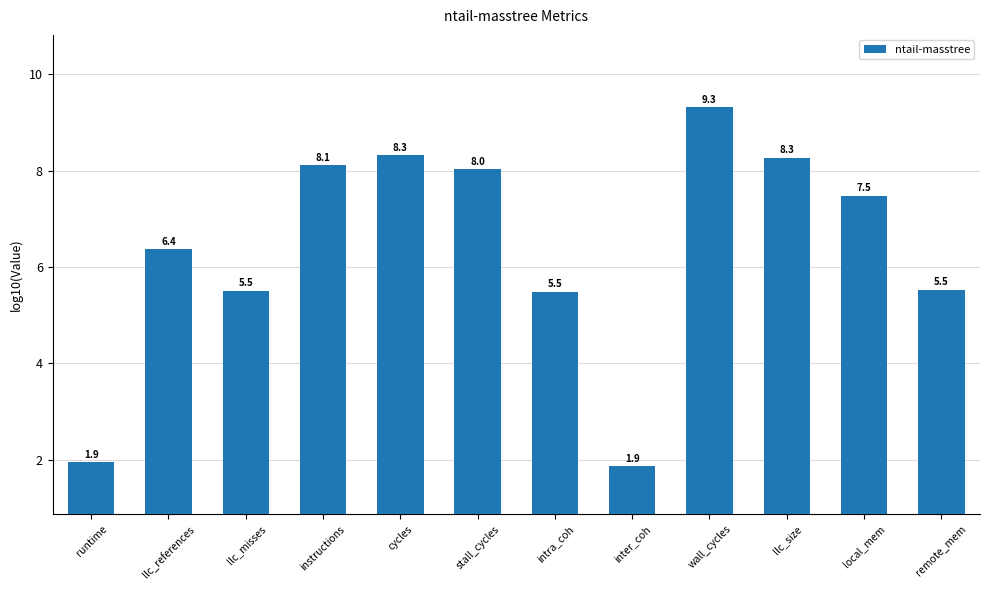

What is the greatest value displayed?

9.3